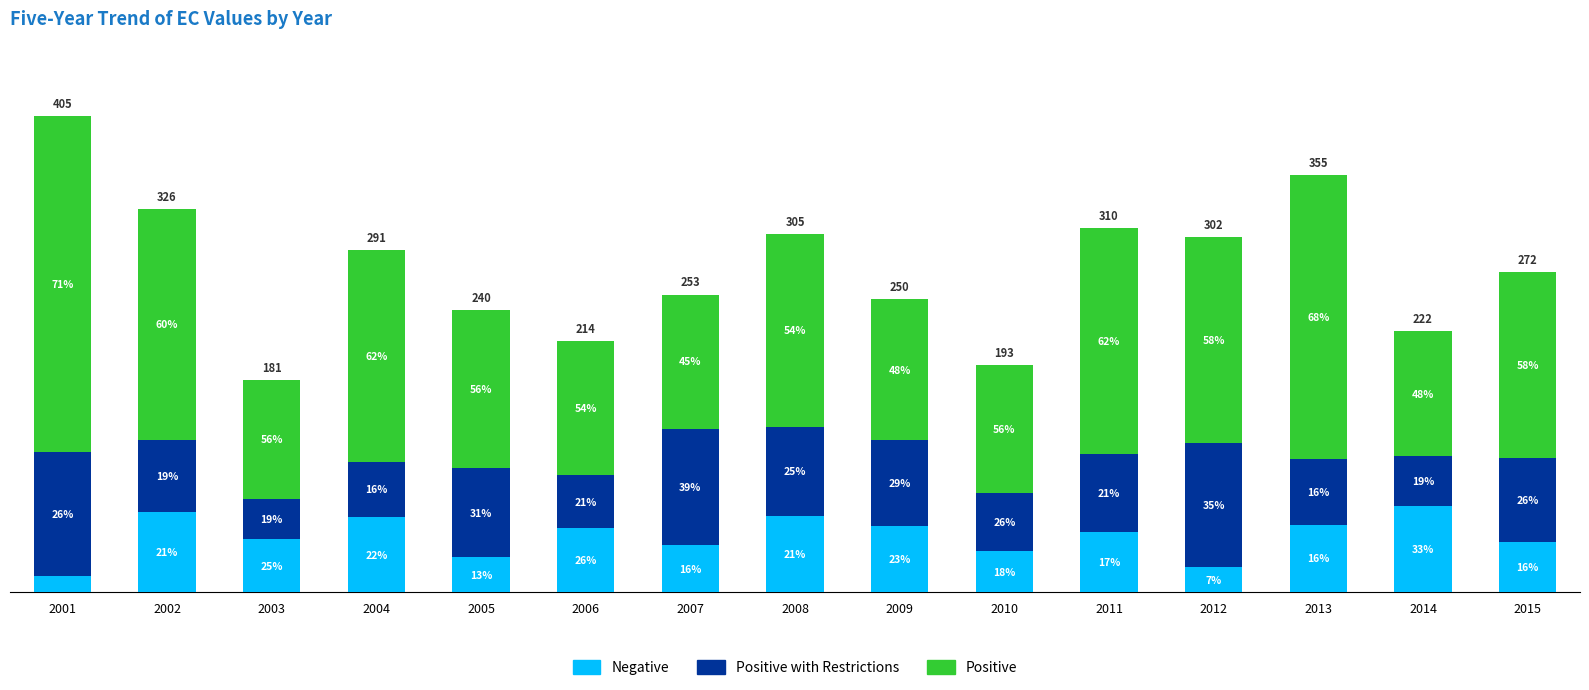

At which label does Negative reach its minimum?

2001